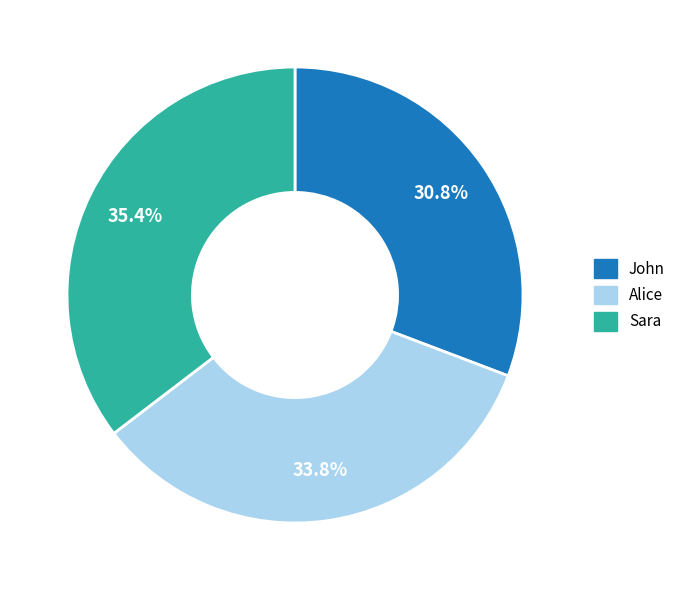

What portion of the pie excludes Sara?

64.6%